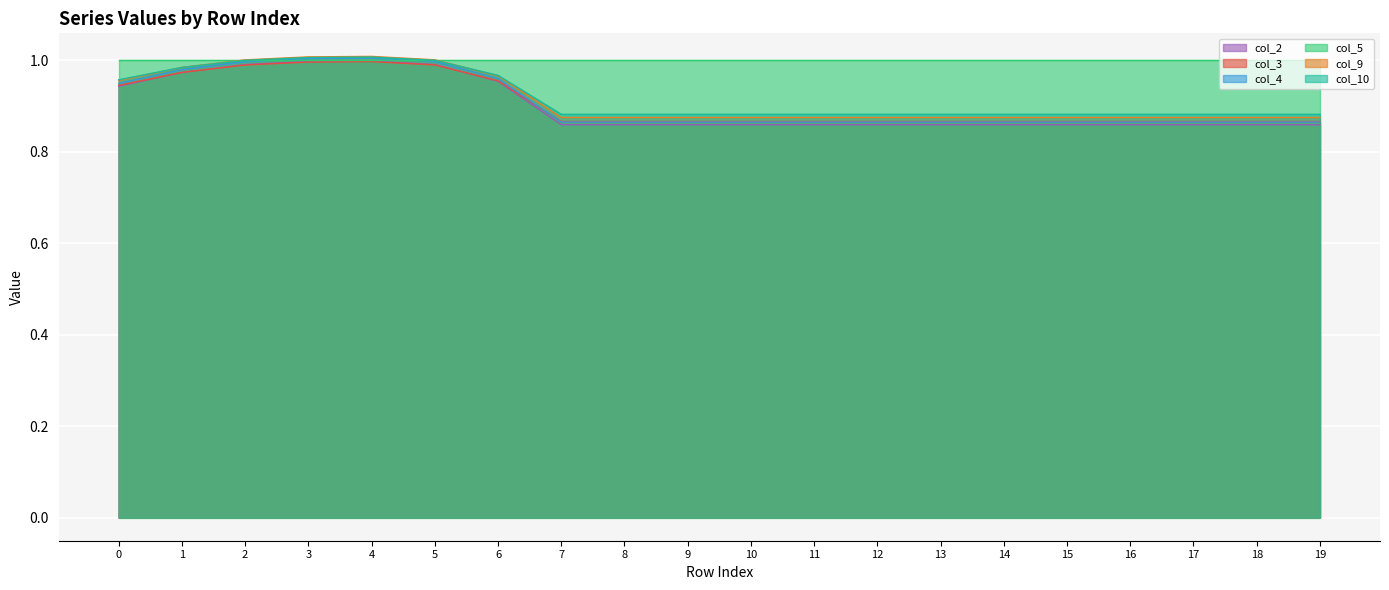

Is the value of col_3 at 15 greater than the value of col_9 at 6?

No